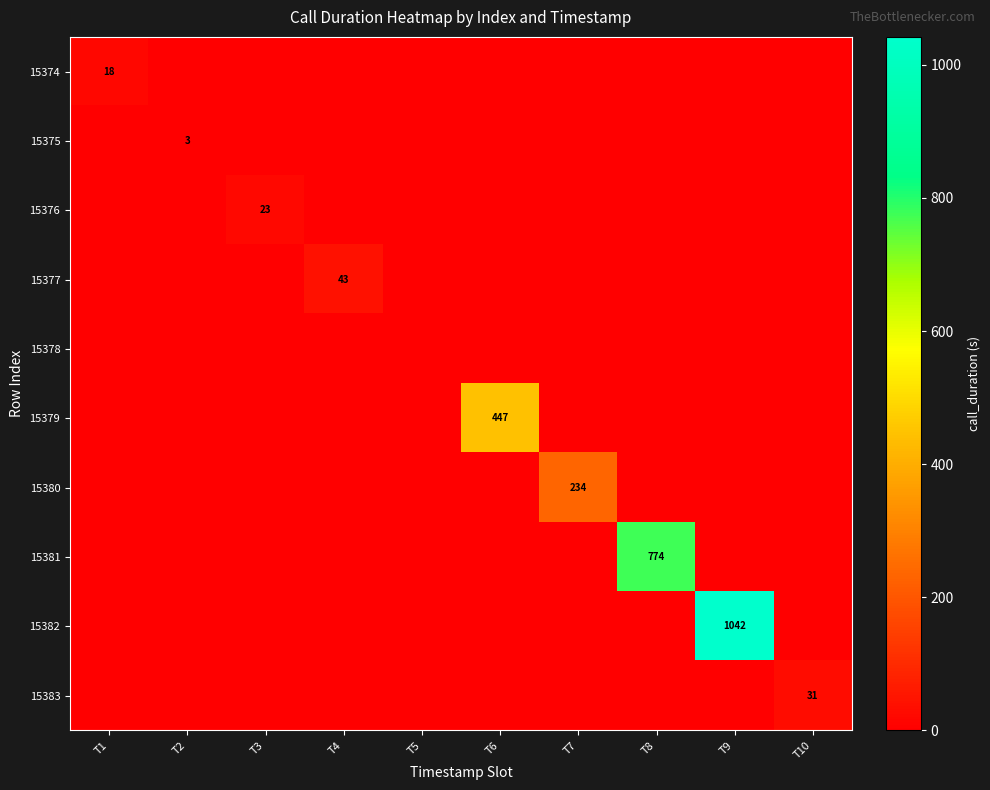

Count the number of data series in this chart.

10